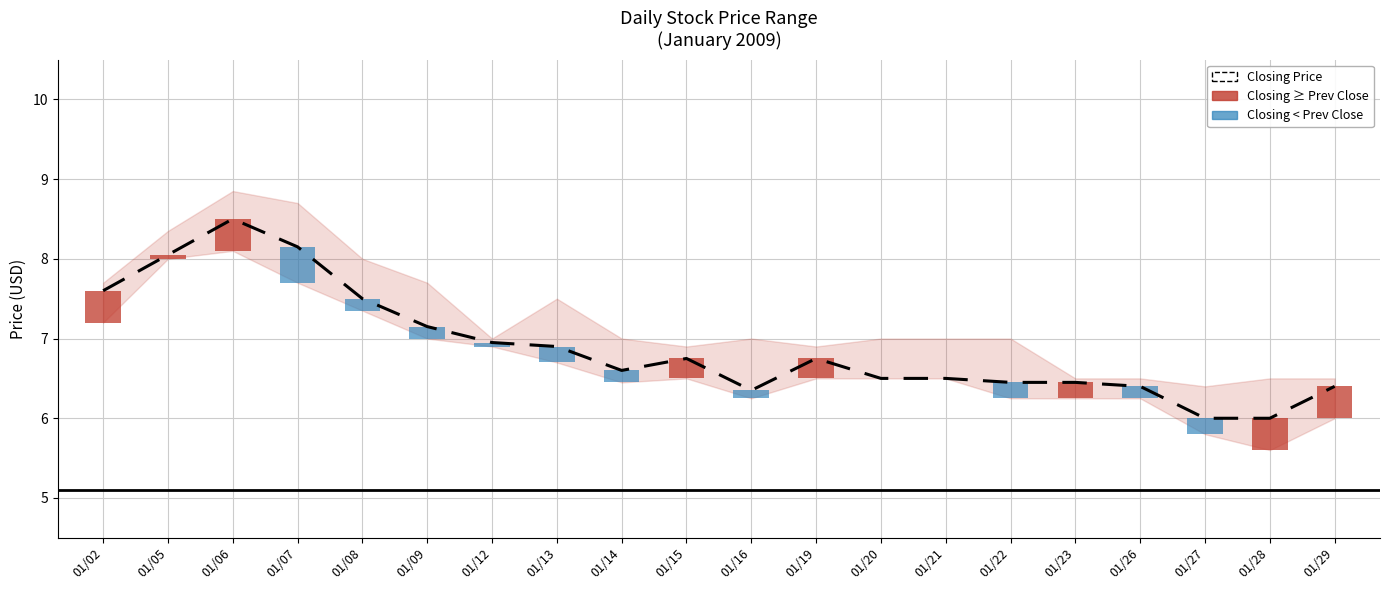

Reading left to right, list all the values displayed in this chart.

01/02=7.6	01/05=8.1	01/06=8.5	01/07=8.2	01/08=7.5	01/09=7.2	01/12=7.0	01/13=6.9	01/14=6.6	01/15=6.8	01/16=6.3	01/19=6.8	01/20=6.5	01/21=6.5	01/22=6.5	01/23=6.5	01/26=6.4	01/27=6.0	01/28=6.0	01/29=6.4